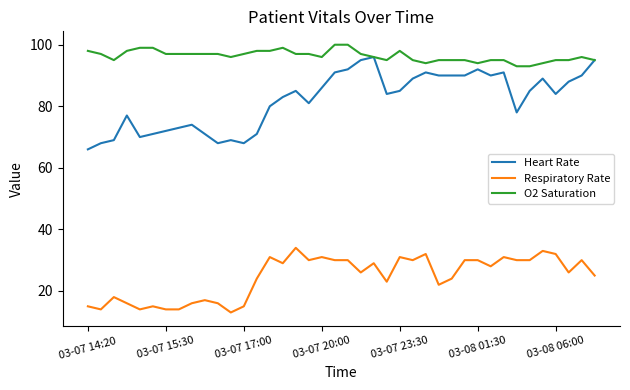

Which series has the largest range (max minus min)?

Heart Rate